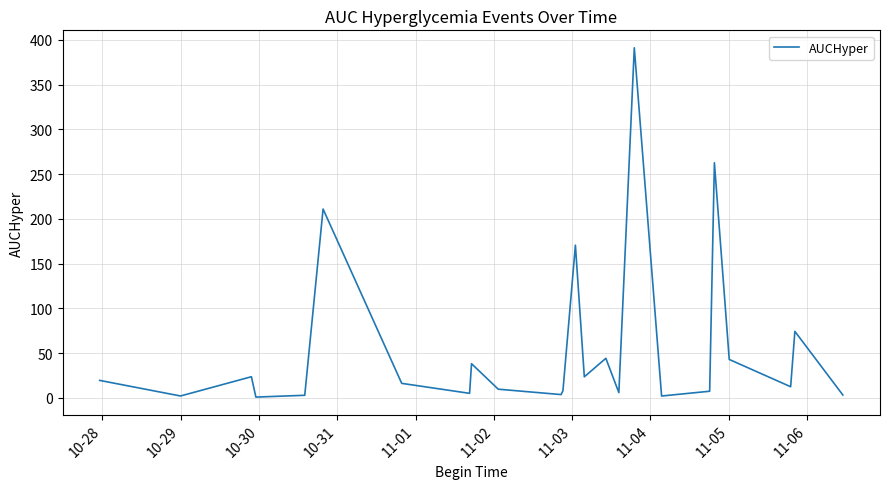

Count the number of categories in the chart.

24